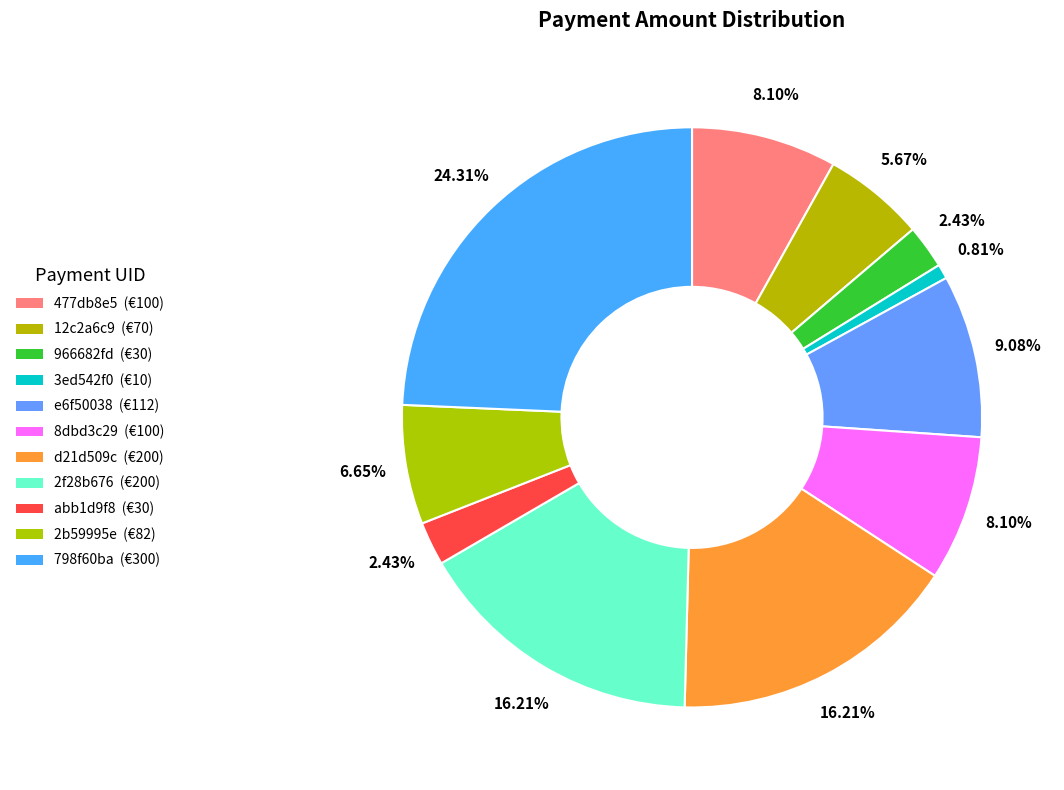

Rank the categories by value from highest to lowest.

798f60ba, d21d509c, 2f28b676, e6f50038, 477db8e5, 8dbd3c29, 2b59995e, 12c2a6c9, 966682fd, abb1d9f8, 3ed542f0